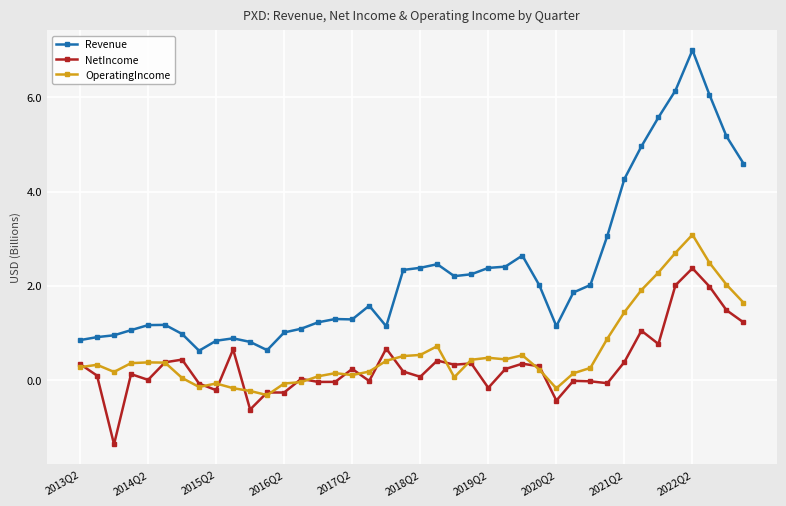

What is the difference between the maximum and second lowest values in the OperatingIncome series?

3.3